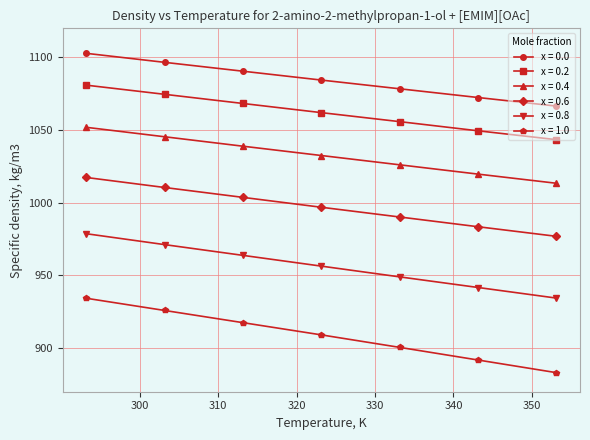

True or false: x = 0.6 and x = 1.0 cross at least once.

False